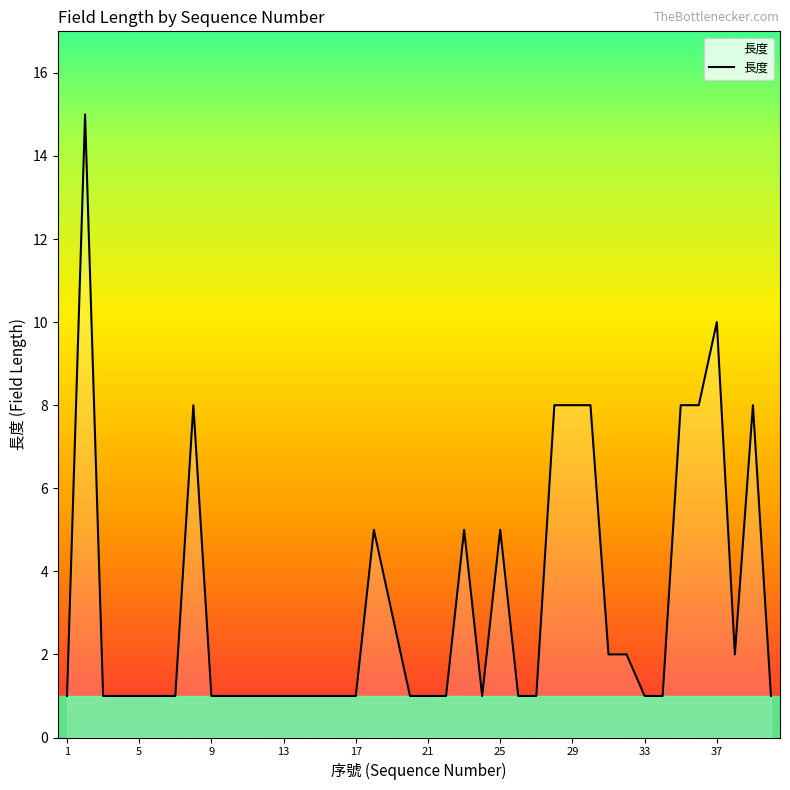

What is the smallest value displayed?

1